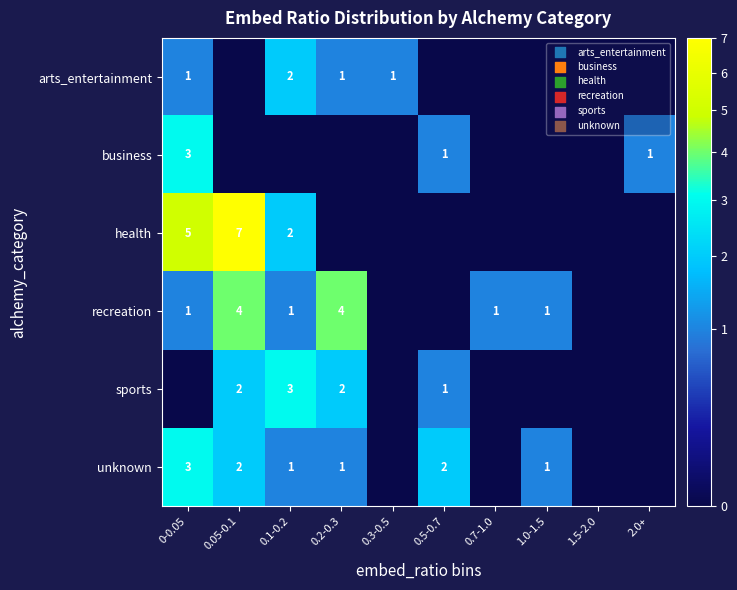

The value of arts_entertainment at 0-0.05 is 2. True or false?

False